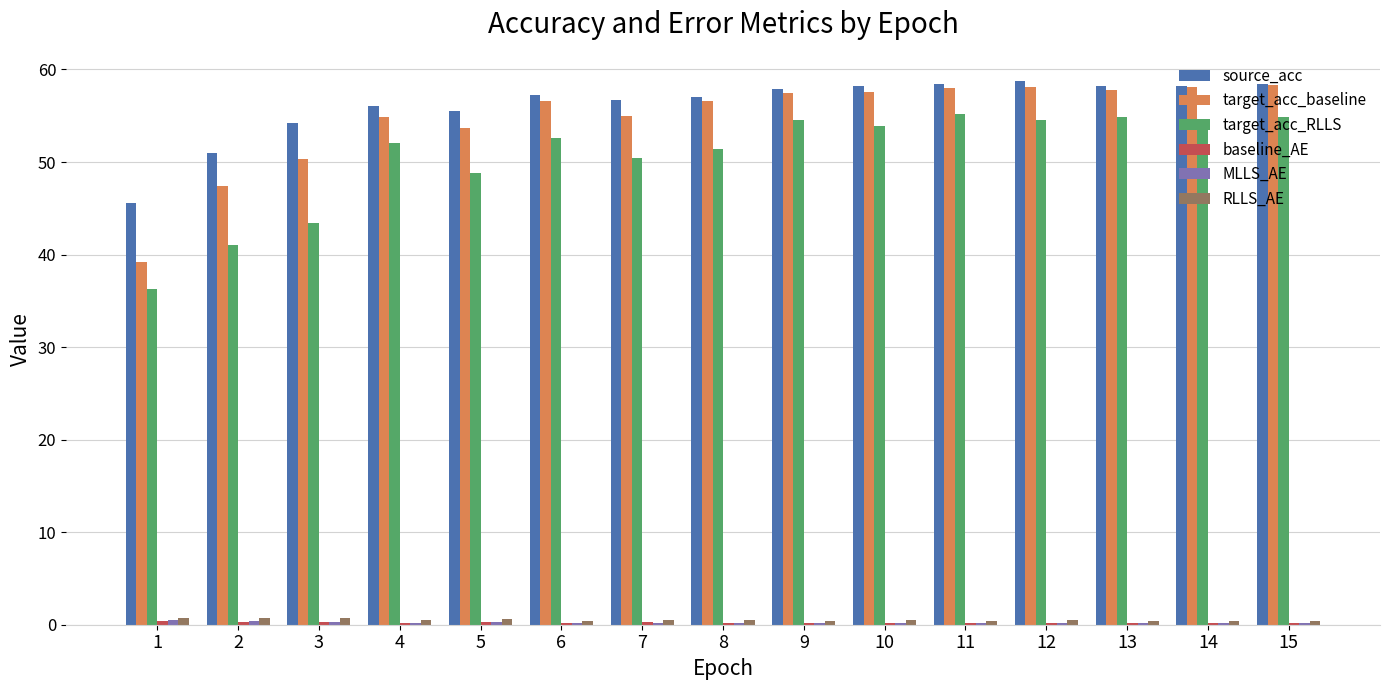

What is the maximum value shown in the chart?

58.8